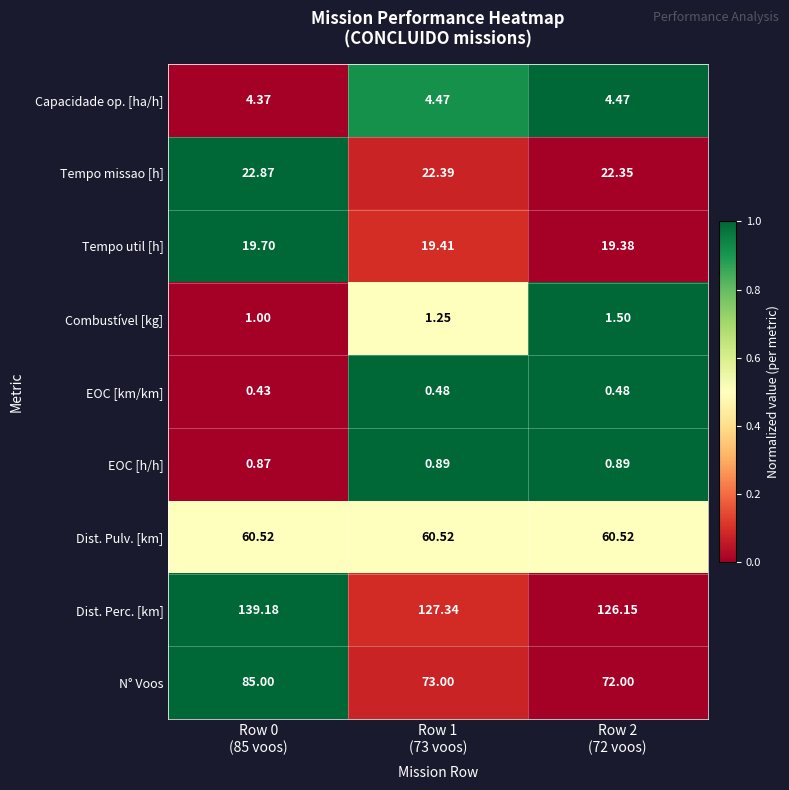

Which series has the widest spread of values?

Dist. Perc. [km]